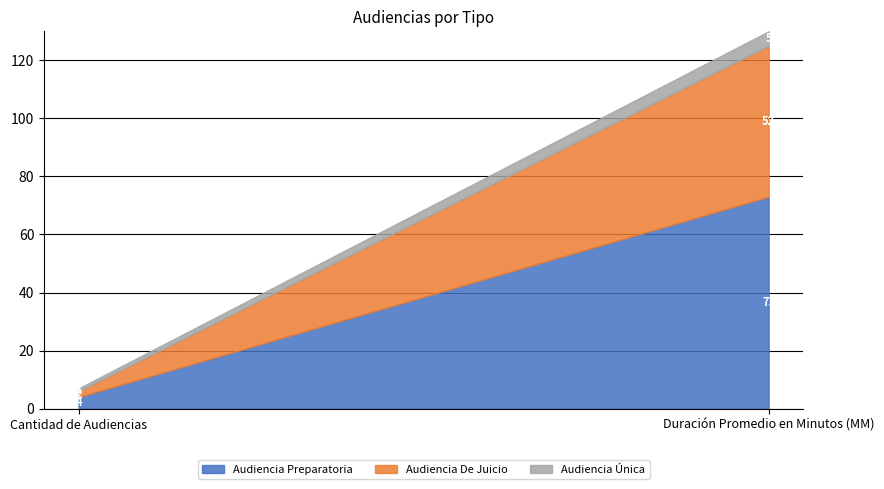

What is the minimum value for Audiencia Preparatoria?

4